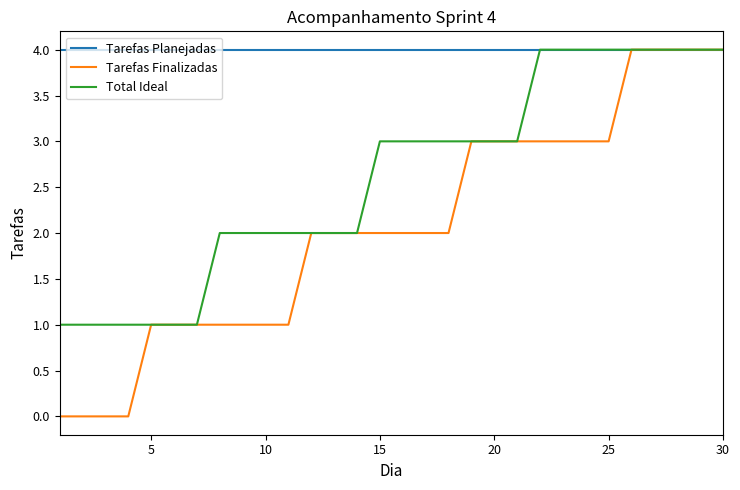

What are all the series names shown in the legend?

Tarefas Planejadas, Tarefas Finalizadas, Total Ideal